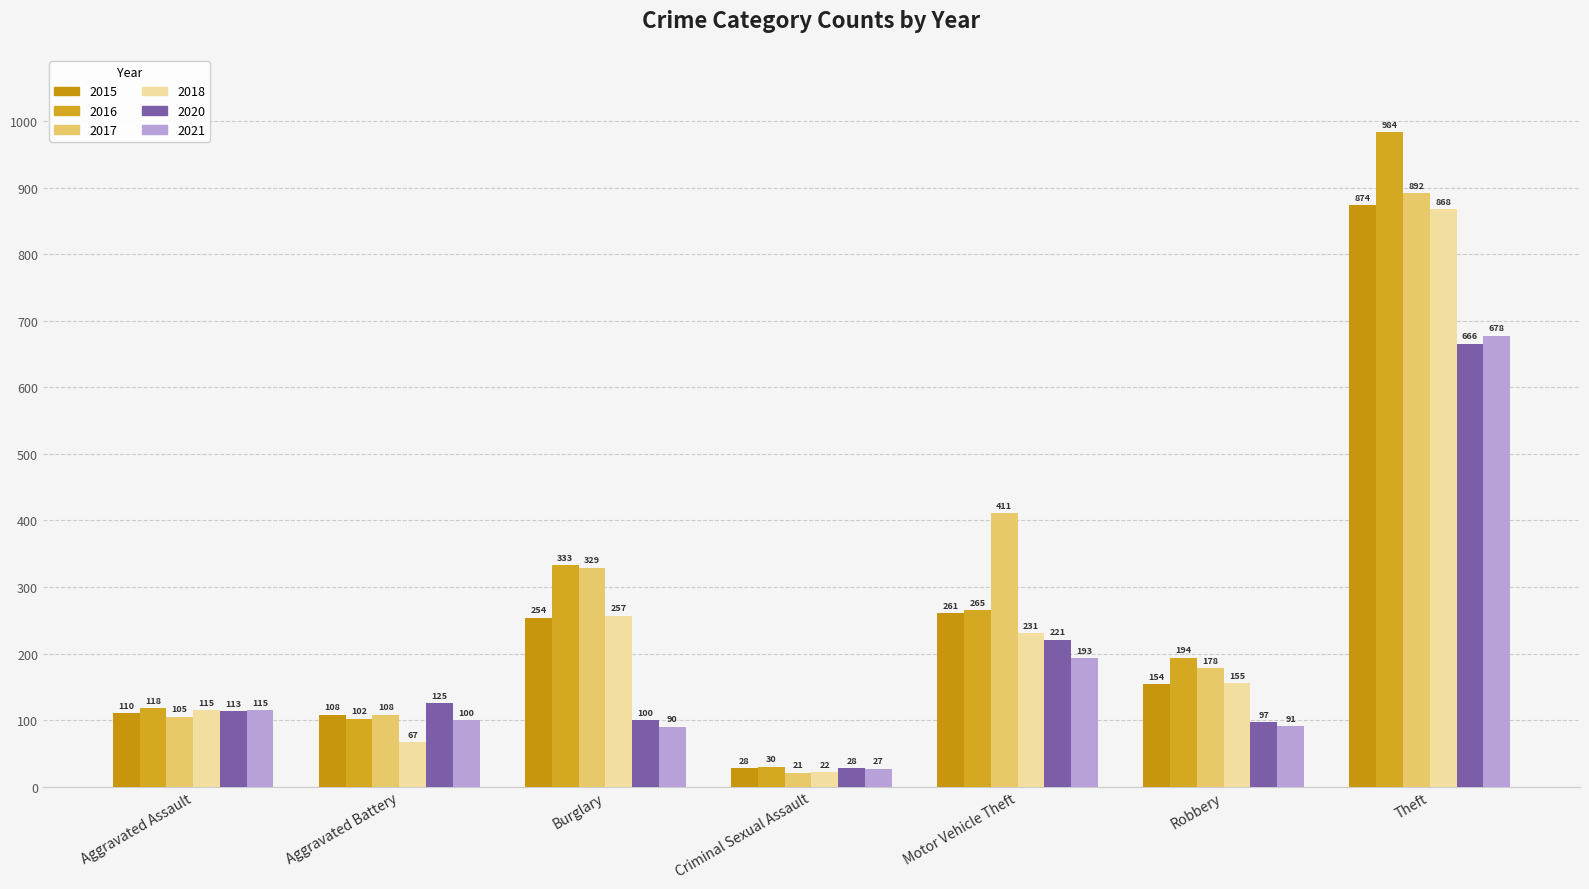

How many categories are shown in the chart?

7